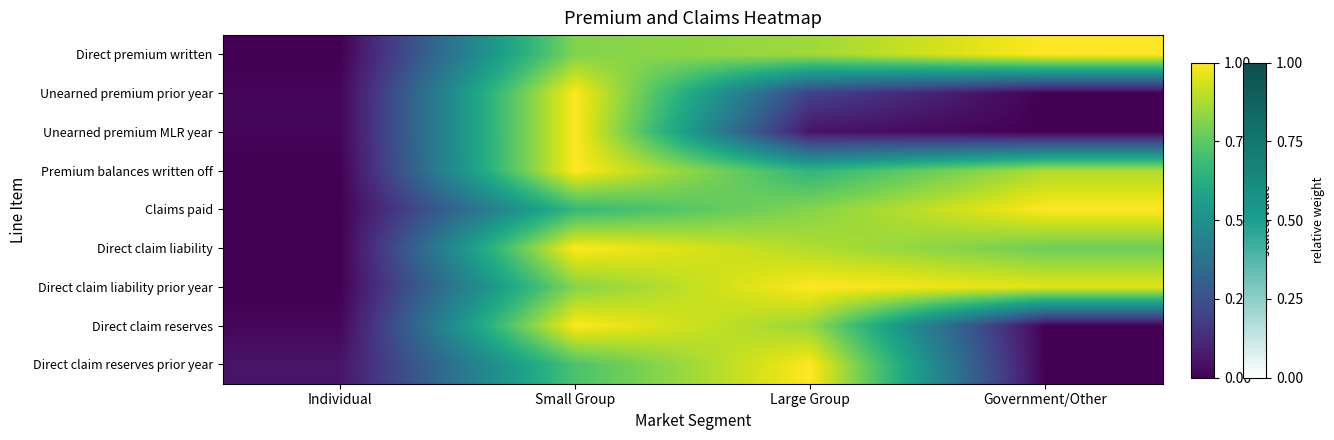

Reading right to left, list all the values displayed in this chart.

Direct premium written: Government/Other=1.0	Large Group=0.9	Small Group=0.8	Individual=0.0
Unearned premium prior year: Government/Other=0.0	Large Group=0.2	Small Group=1.0	Individual=0.0
Unearned premium MLR year: Government/Other=0.0	Large Group=0.1	Small Group=1.0	Individual=0.0
Premium balances written off: Government/Other=0.9	Large Group=0.7	Small Group=1.0	Individual=0.0
Claims paid: Government/Other=1.0	Large Group=0.8	Small Group=0.7	Individual=0.0
Direct claim liability: Government/Other=0.8	Large Group=0.9	Small Group=1.0	Individual=0.0
Direct claim liability prior year: Government/Other=1.0	Large Group=1.0	Small Group=0.8	Individual=0.0
Direct claim reserves: Government/Other=0.0	Large Group=0.8	Small Group=1.0	Individual=0.0
Direct claim reserves prior year: Government/Other=0.0	Large Group=1.0	Small Group=0.7	Individual=0.1